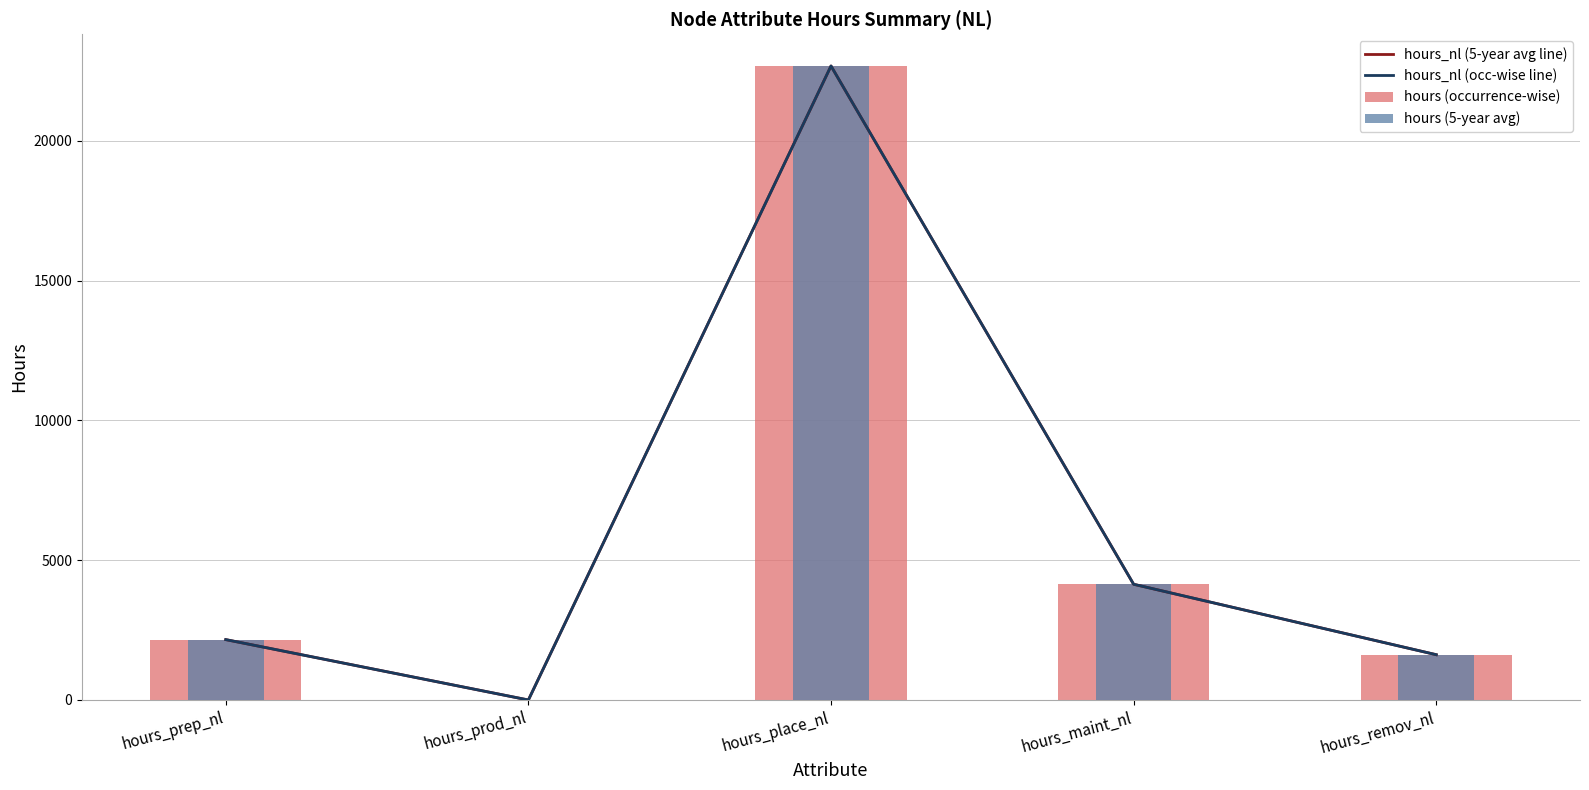

Which has a higher value, hours_place_nl or hours_maint_nl?

hours_place_nl